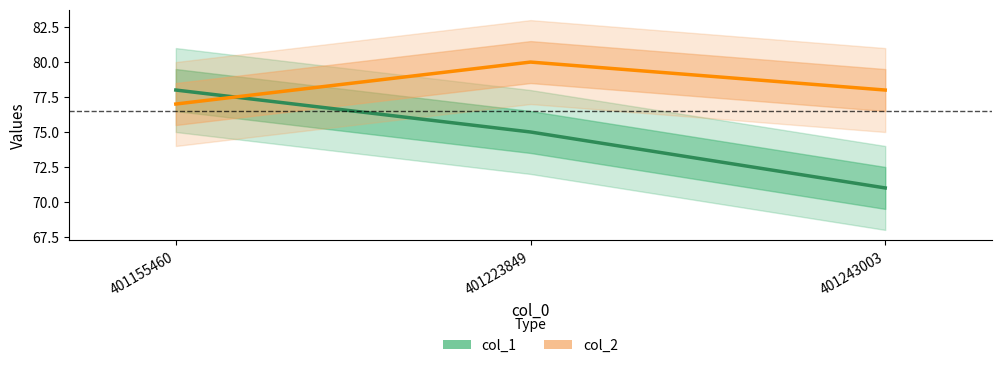

At which label does col_2 reach its minimum?

401155460